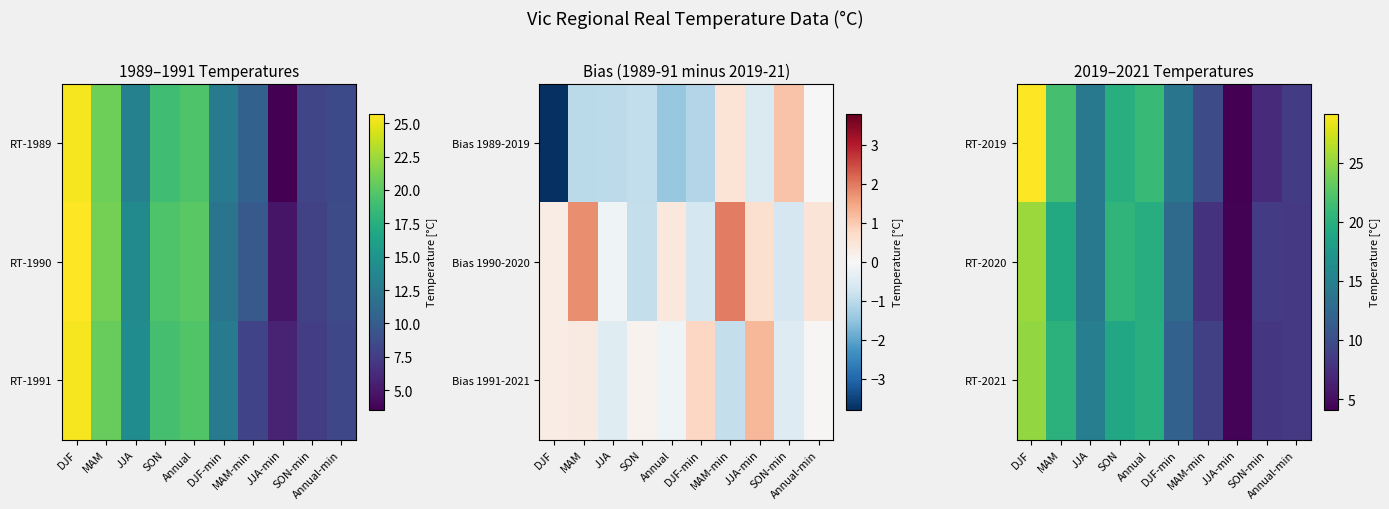

At which label does RT-2019 first exceed 14?

DJF